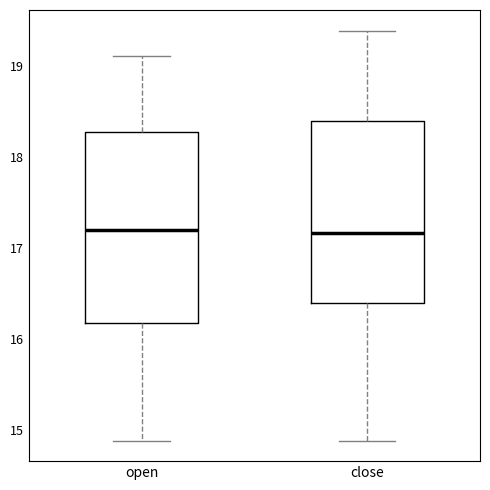

Where does the upper whisker of the box for open end on the y-axis? The values are not printed on the chart, so give them approximately, as read against the axis.

19.1